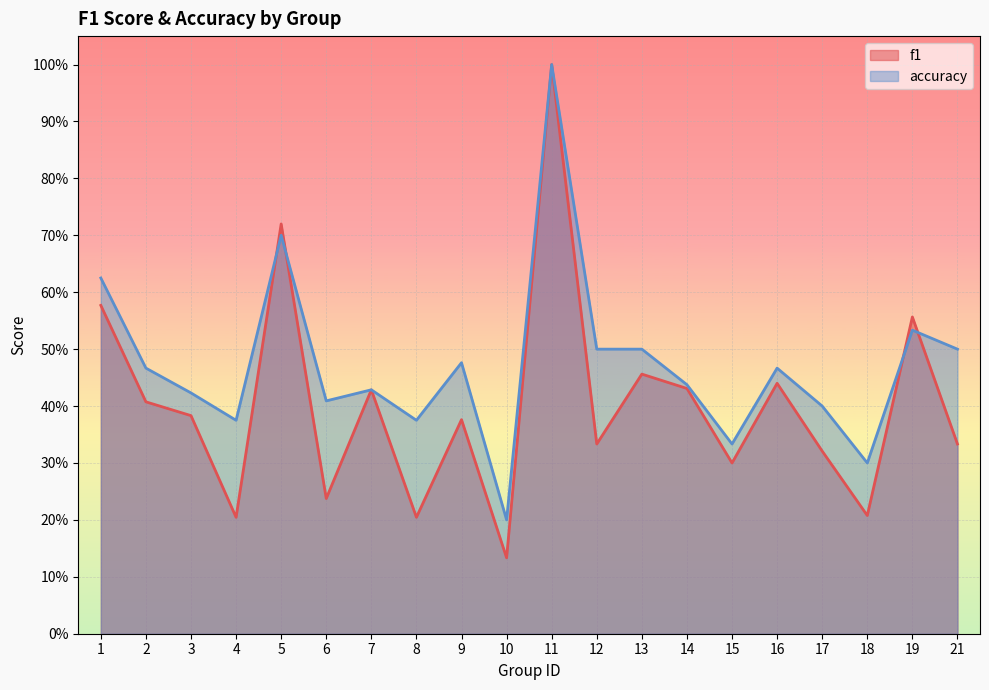

What is the difference between the accuracy values at 12 and 5?

0.2